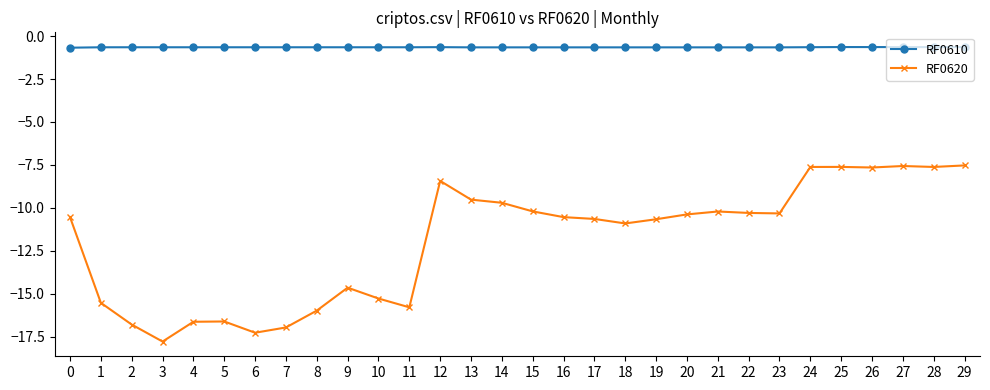

What is the smallest value displayed?

-17.8